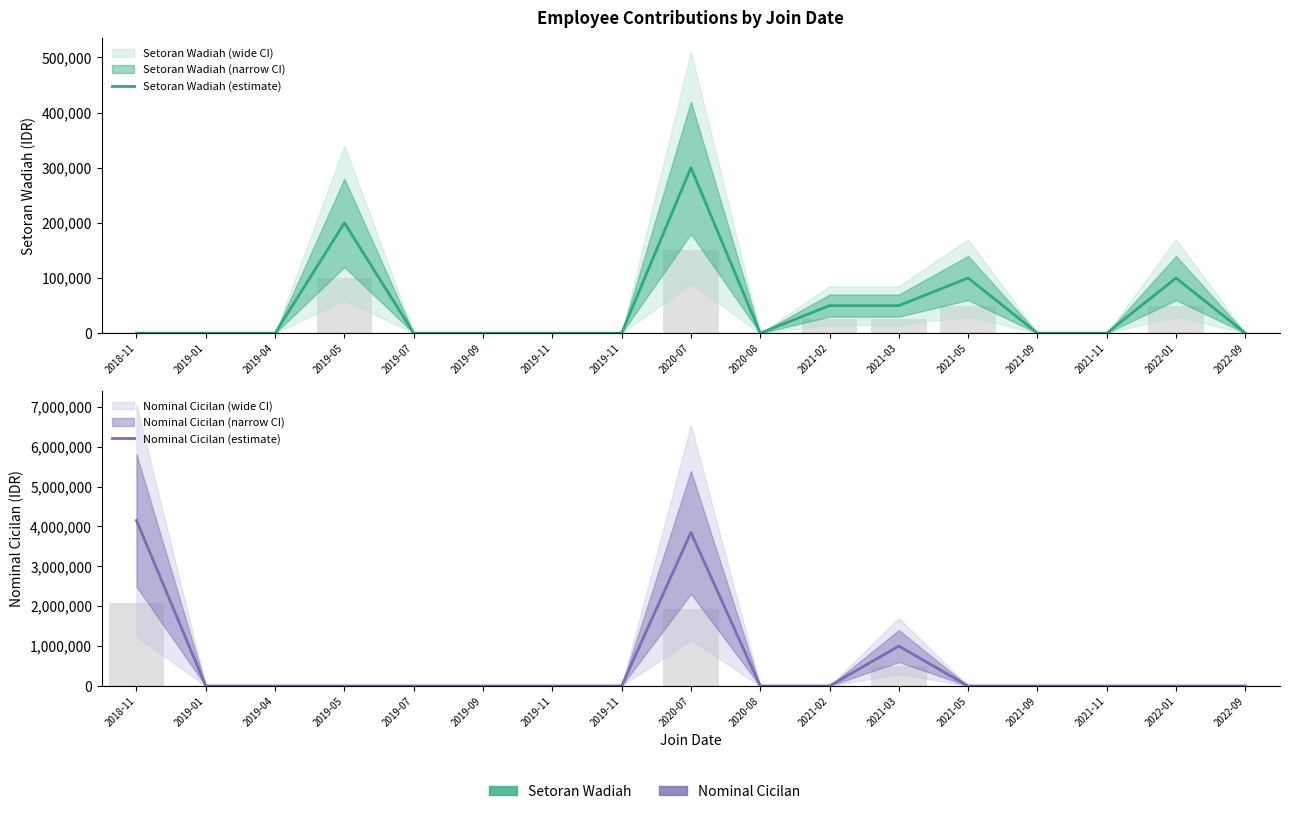

At 2019-04, list the series in order from largest to smallest.

Setoran Wadiah (estimate), Nominal Cicilan (estimate)